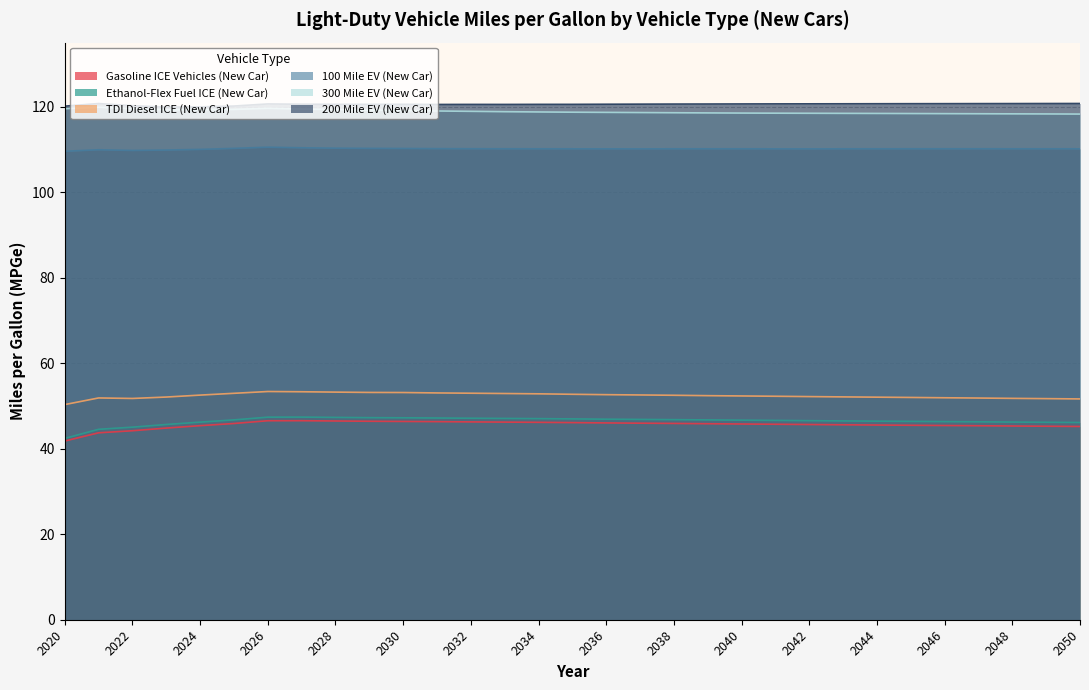

How many lines are shown in the chart?

6